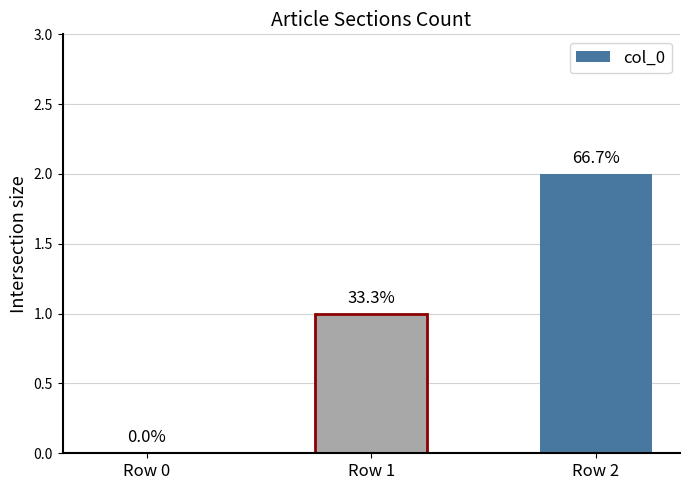

Does the chart contain stacked bars?

No